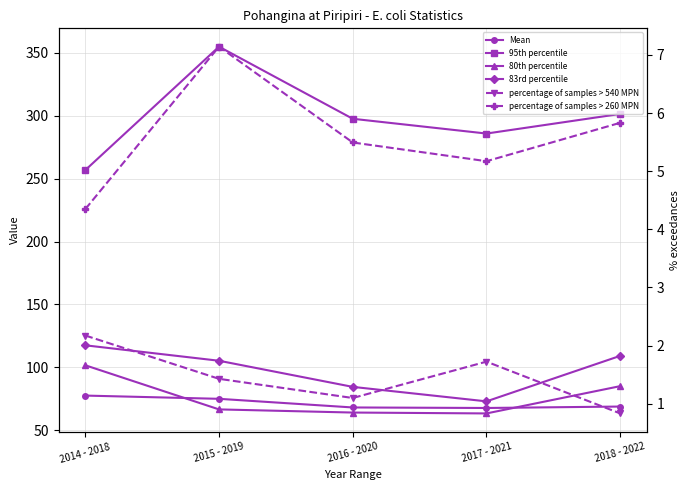

What is the total value across all series at 2017 - 2021?

496.6